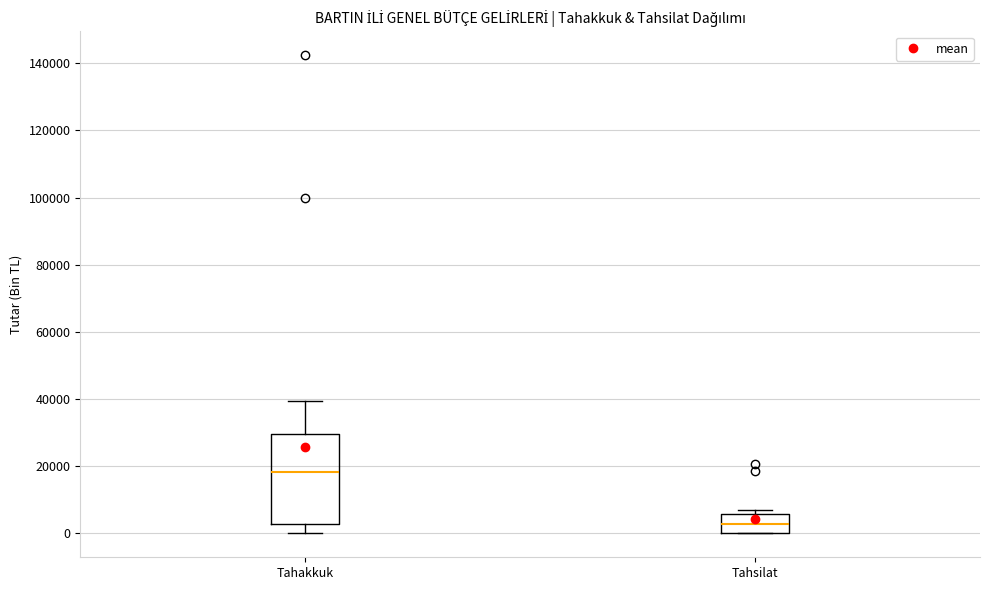

Reading left to right, read every box against the y-axis: the position of its median line, the range the box covers, and the ends of its whiskers. The values are not printed on the chart, so give them approximately, as read against the axis.

Tahakkuk: median 18000, box 2000 to 30000, whiskers 0 to 40000
Tahsilat: median 2000, box 0 to 6000, whiskers 0 to 6000 (just above the box's upper edge)